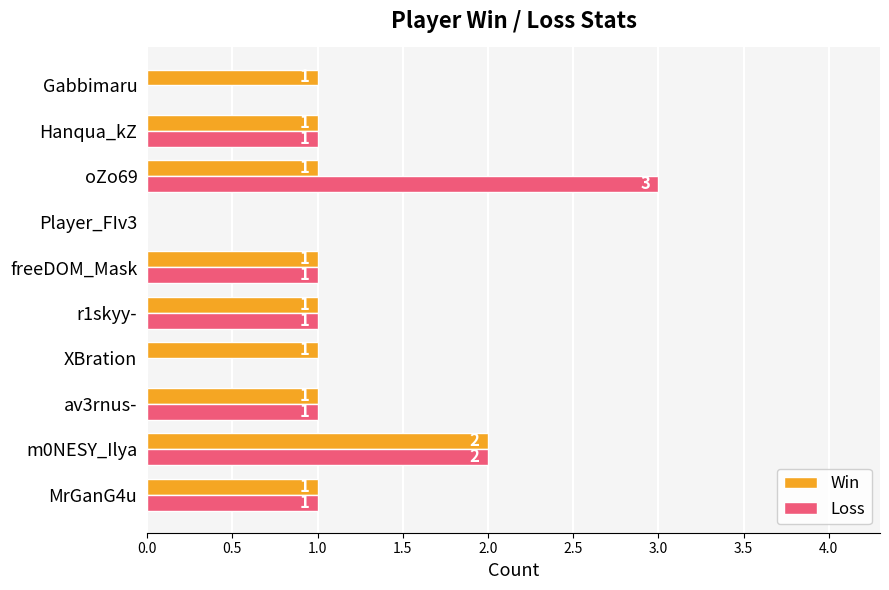

What is the greatest value displayed?

3